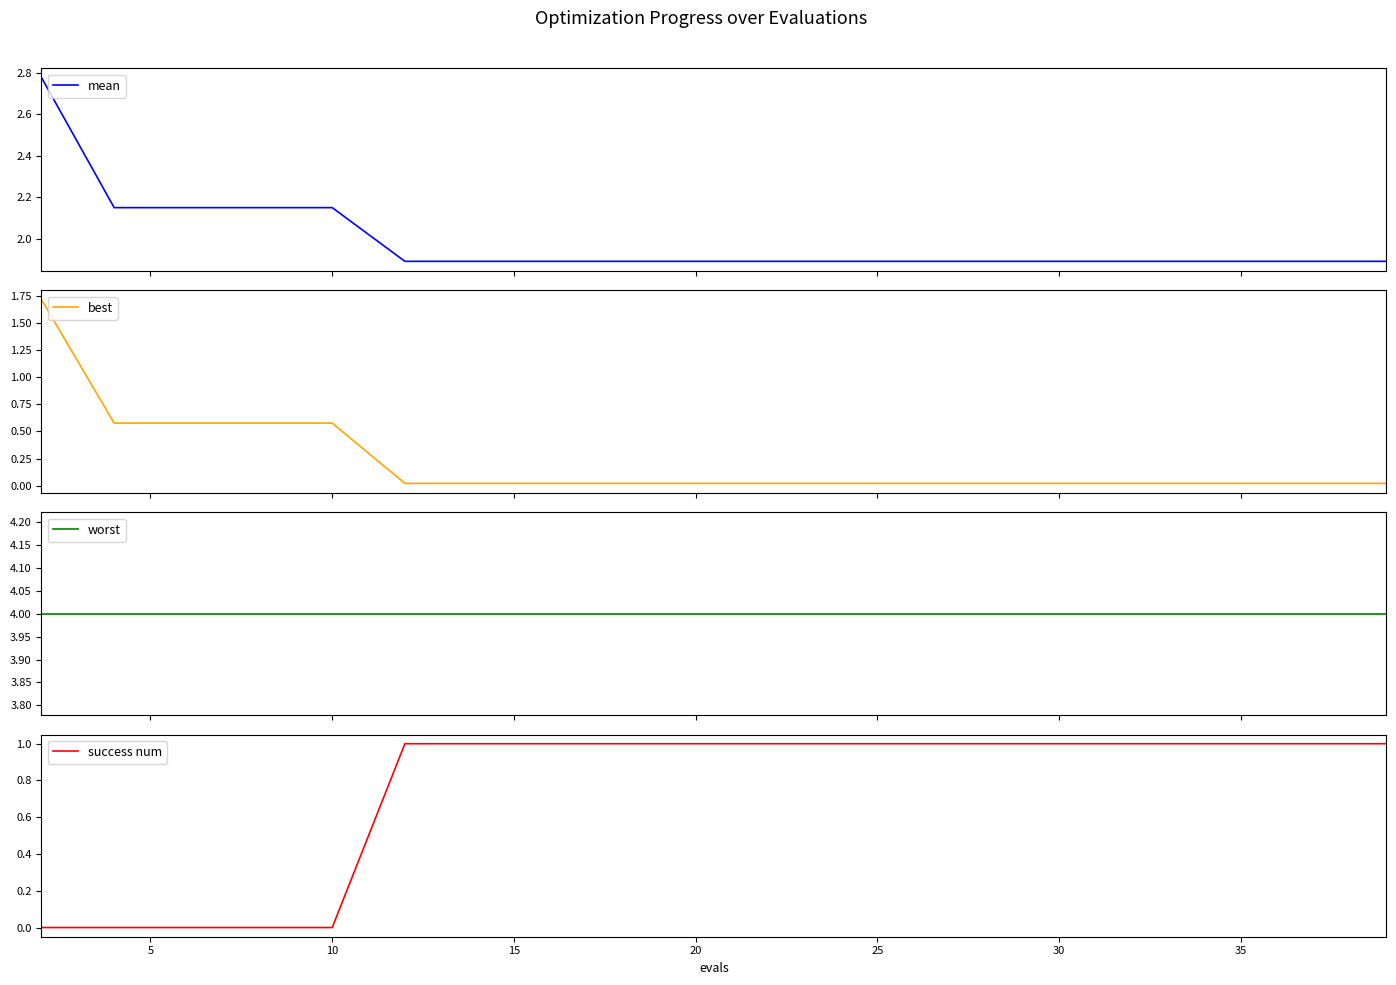

List the series in order of their peak value, lowest first.

success num, best, mean, worst